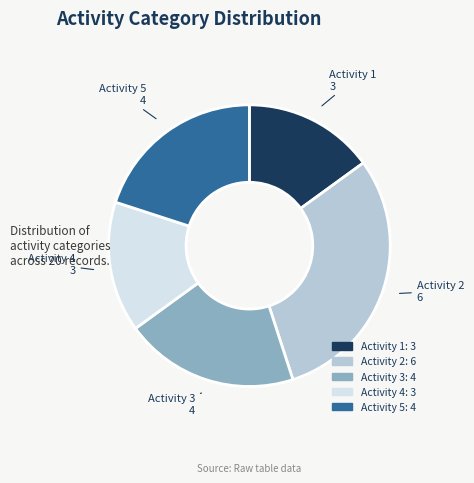

Is there any slice that represents more than half of the pie?

No